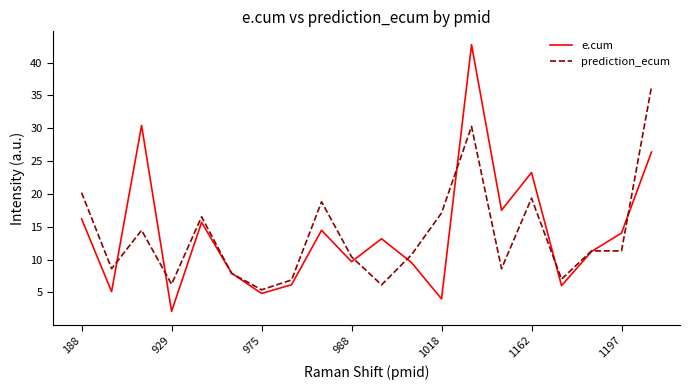

What is the lowest value of the e.cum series?

2.1